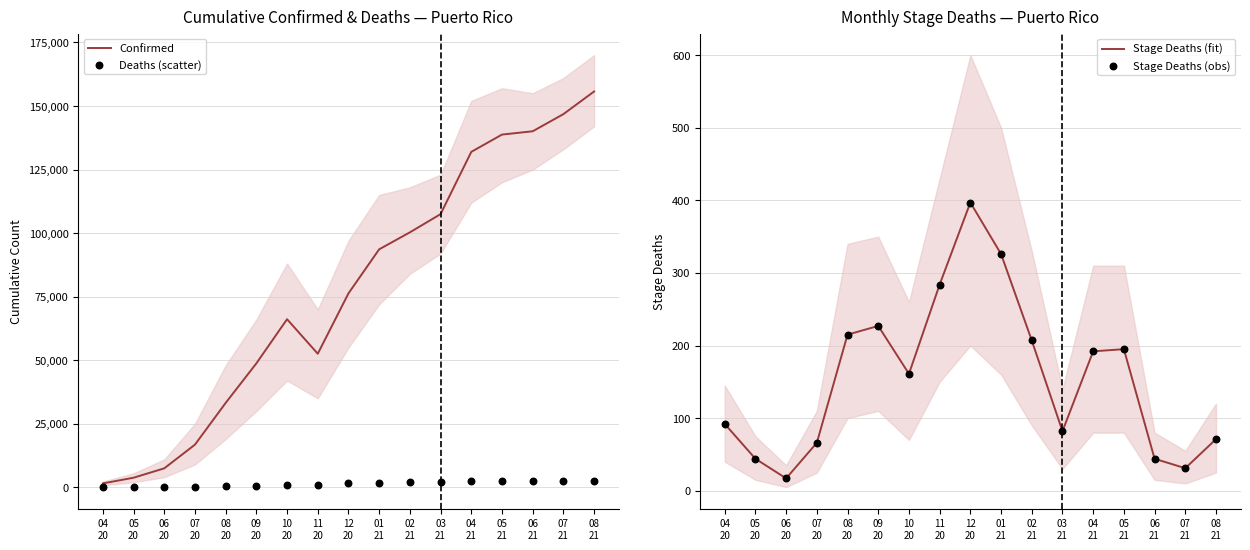

What is the total value across all series at 01
21?

96105